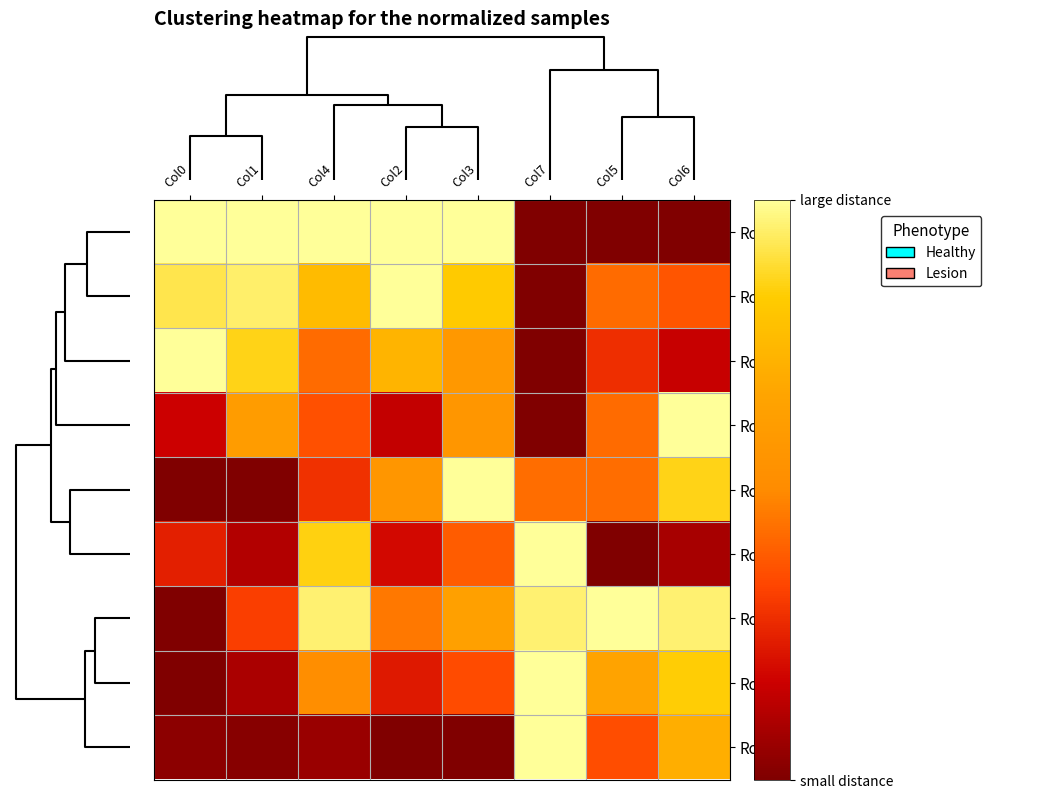

Reading left to right, transcribe all the data shown in this chart.

Row5: Col0=1.0	Col1=1.0	Col4=1.0	Col2=1.0	Col3=1.0	Col7=0.0	Col5=0.0	Col6=0.0
Row1: Col0=0.9	Col1=0.9	Col4=0.8	Col2=1.0	Col3=0.8	Col7=0.0	Col5=0.4	Col6=0.4
Row4: Col0=1.0	Col1=0.9	Col4=0.4	Col2=0.7	Col3=0.6	Col7=0.0	Col5=0.3	Col6=0.2
Row2: Col0=0.2	Col1=0.6	Col4=0.4	Col2=0.2	Col3=0.6	Col7=0.0	Col5=0.4	Col6=1.0
Row7: Col0=0.0	Col1=0.0	Col4=0.3	Col2=0.6	Col3=1.0	Col7=0.4	Col5=0.4	Col6=0.9
Row0: Col0=0.2	Col1=0.1	Col4=0.9	Col2=0.2	Col3=0.4	Col7=1.0	Col5=0.0	Col6=0.1
Row8: Col0=0.0	Col1=0.3	Col4=1.0	Col2=0.5	Col3=0.6	Col7=1.0	Col5=1.0	Col6=1.0
Row3: Col0=0.0	Col1=0.1	Col4=0.5	Col2=0.2	Col3=0.4	Col7=1.0	Col5=0.7	Col6=0.8
Row6: Col0=0.0	Col1=0.0	Col4=0.1	Col2=0.0	Col3=0.0	Col7=1.0	Col5=0.4	Col6=0.7